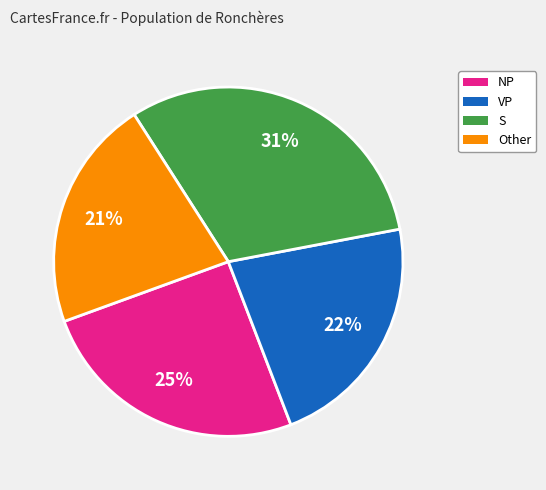

To the nearest percent, what is the average slice percentage?

25%